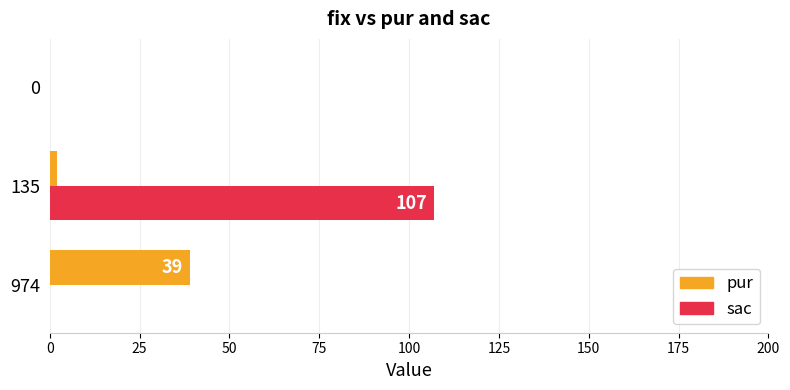

Between 974 and 0, which series saw the biggest shift?

pur